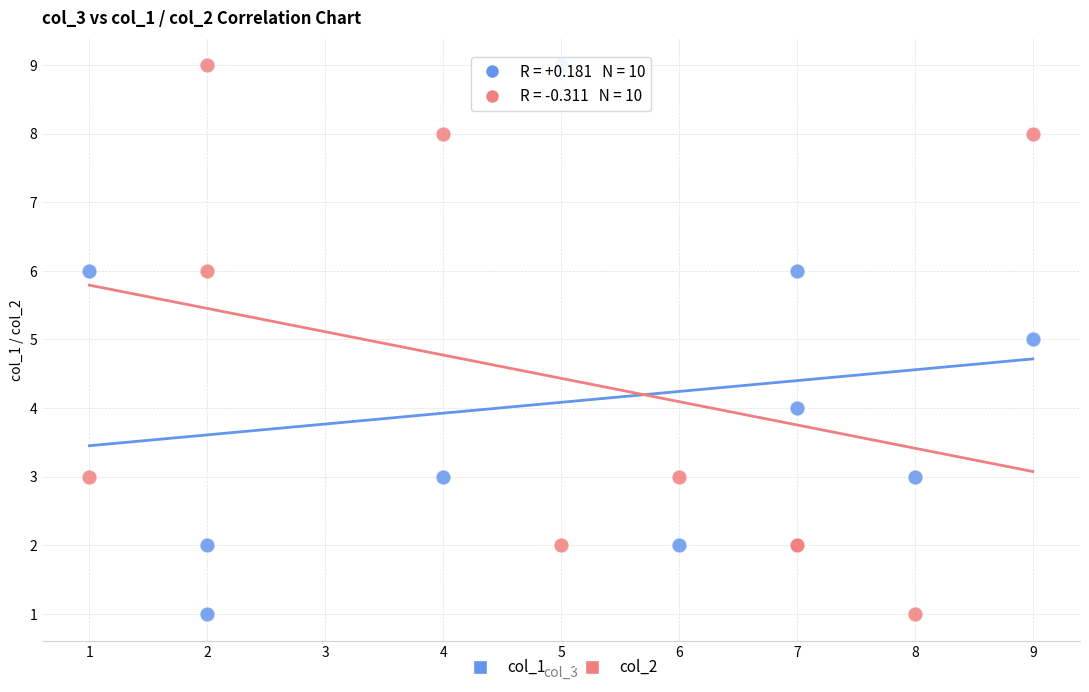

What is the X range (max minus min) for the scatter plot?

8